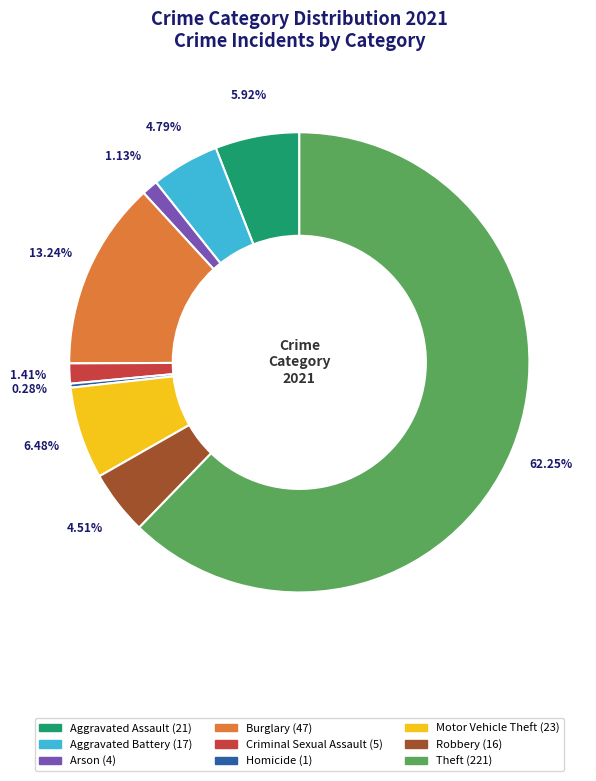

Which slice is the largest?

Theft